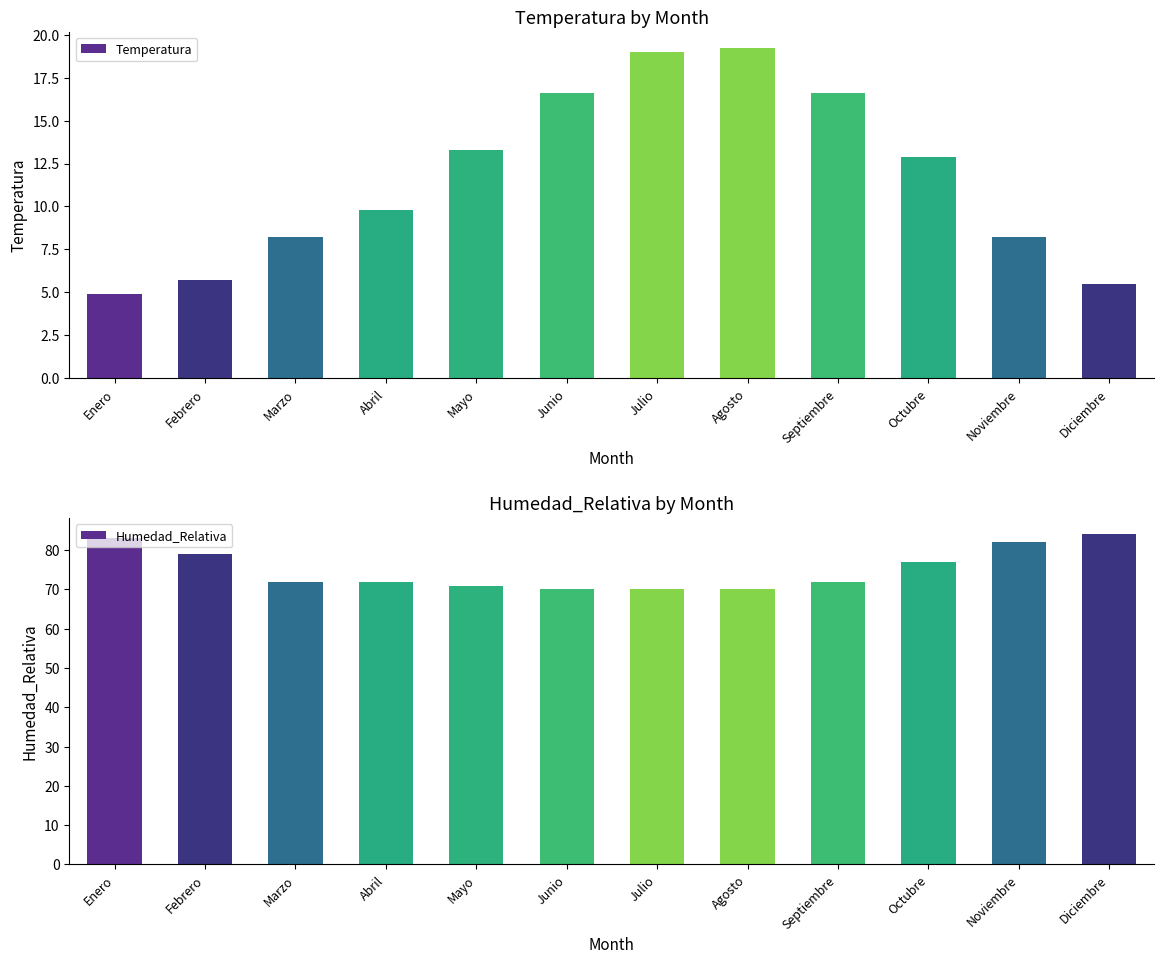

What is the sum of the Humedad_Relativa values at Enero and Julio?

153